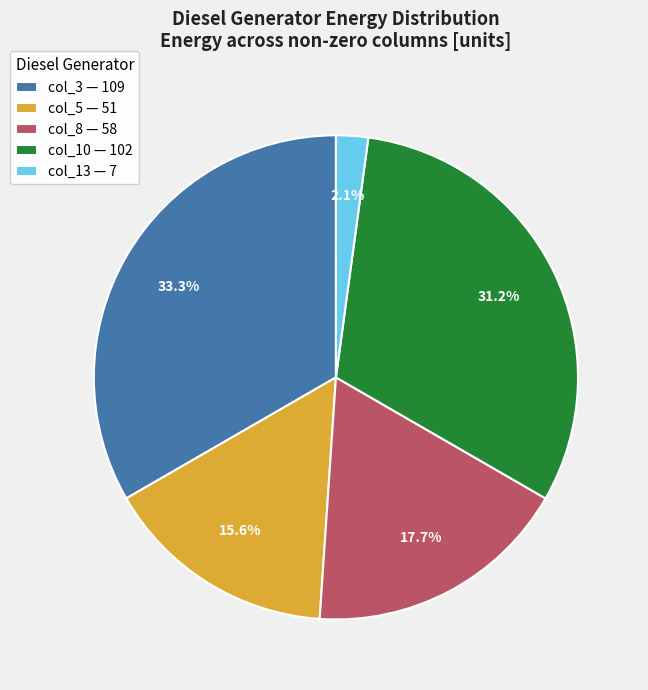

How much of the chart is everything except col_8?

82.3%